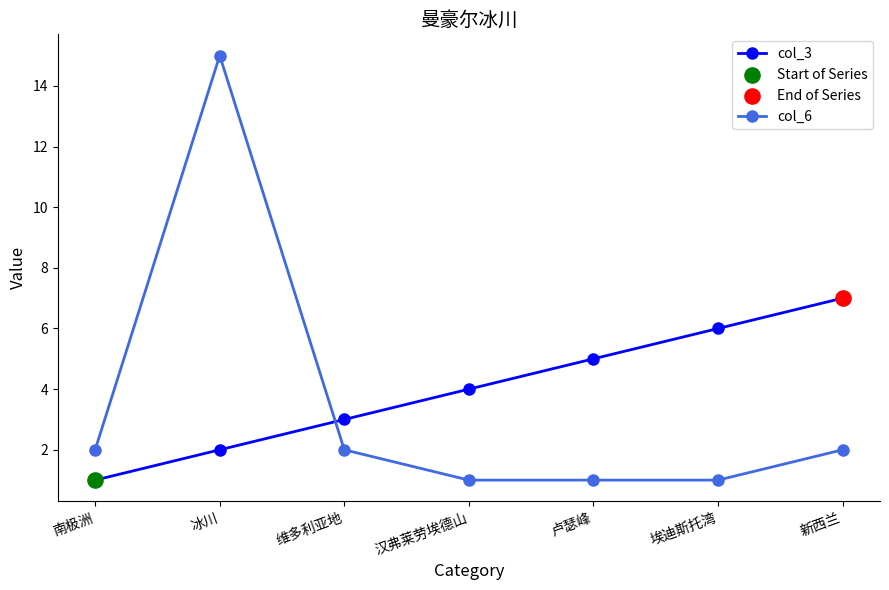

True or false: col_3 has more than 0 points higher than both neighbors.

False